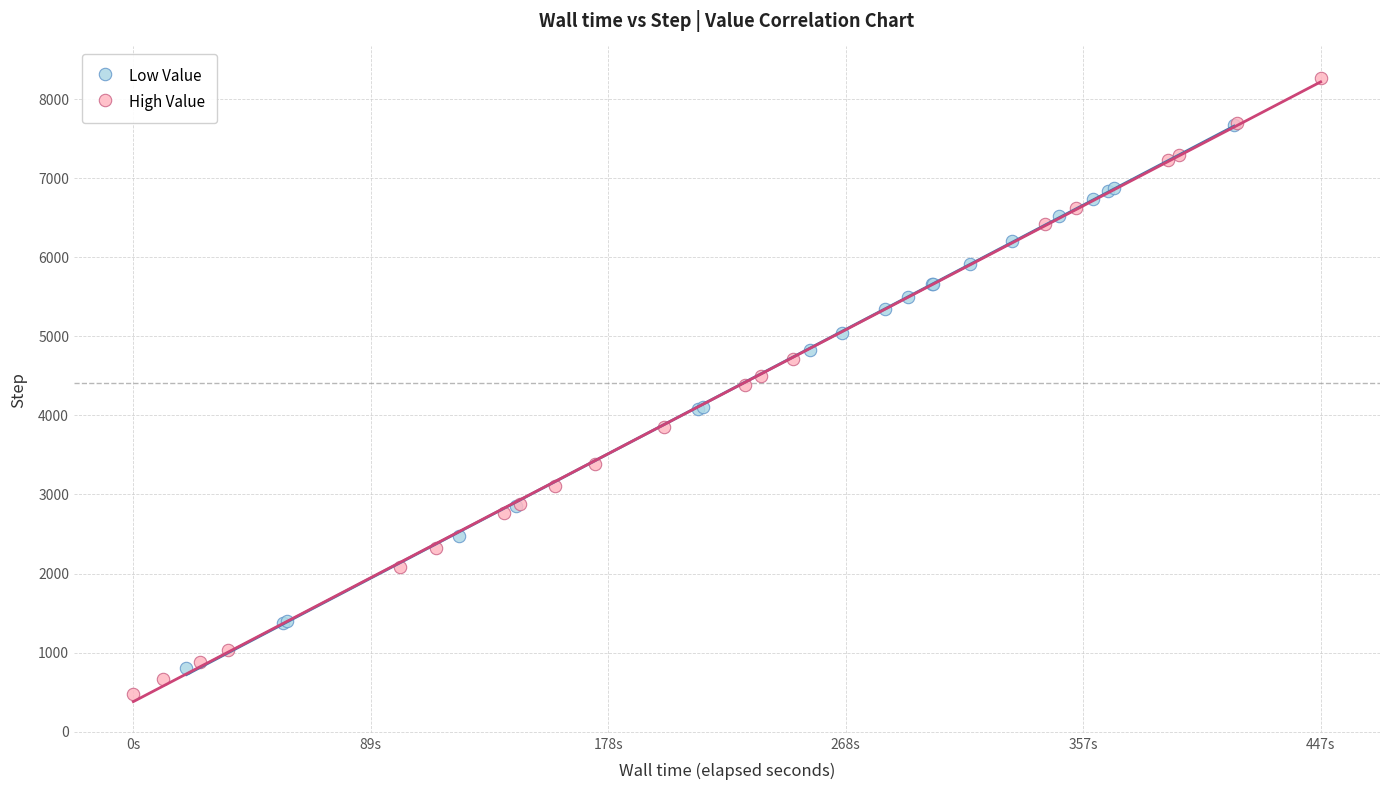

Which series reaches the maximum Y coordinate?

High Value